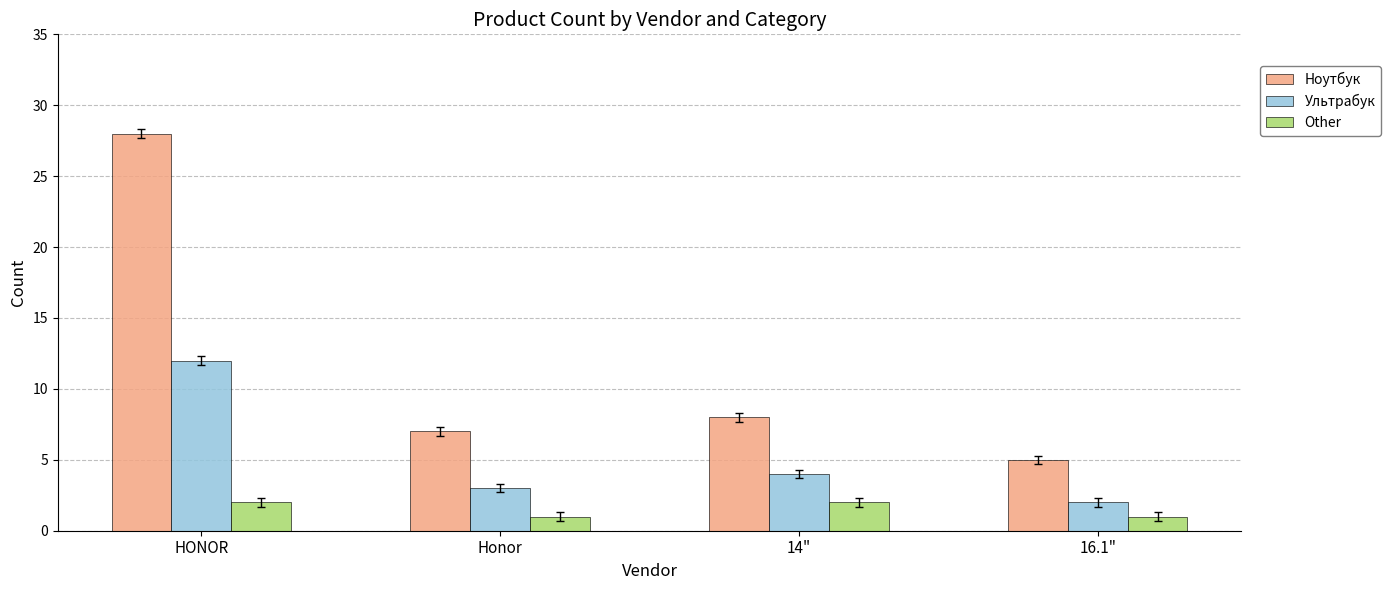

How many bars are there in total?

12